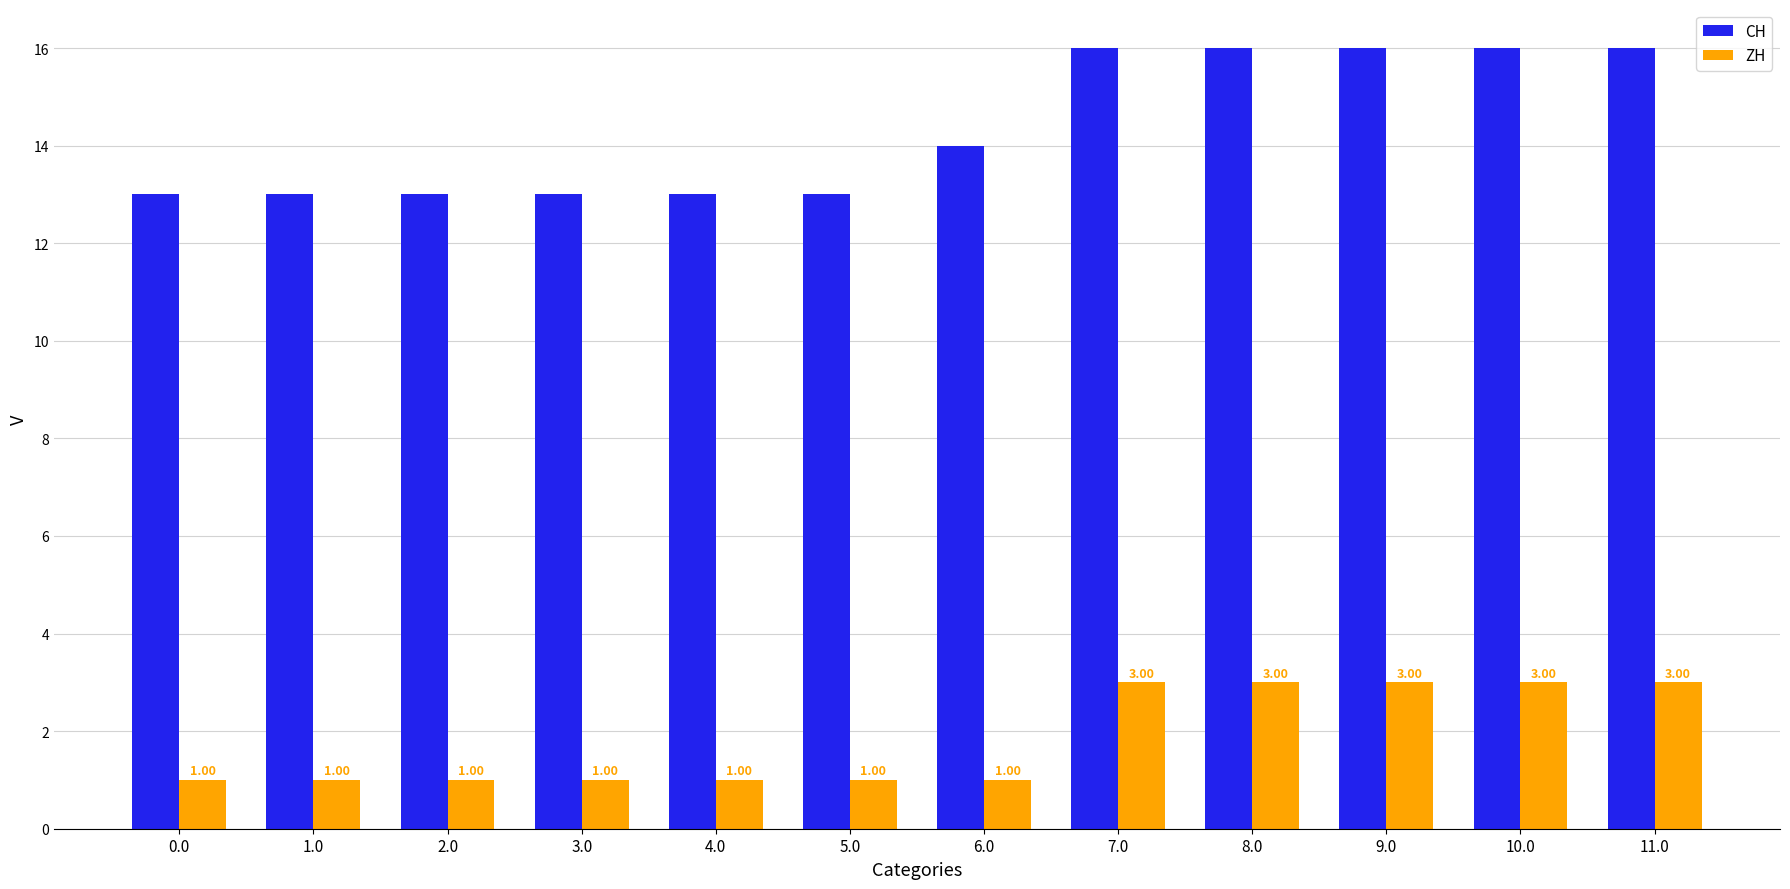

What is the difference between the second highest and minimum values in the CH series?

3